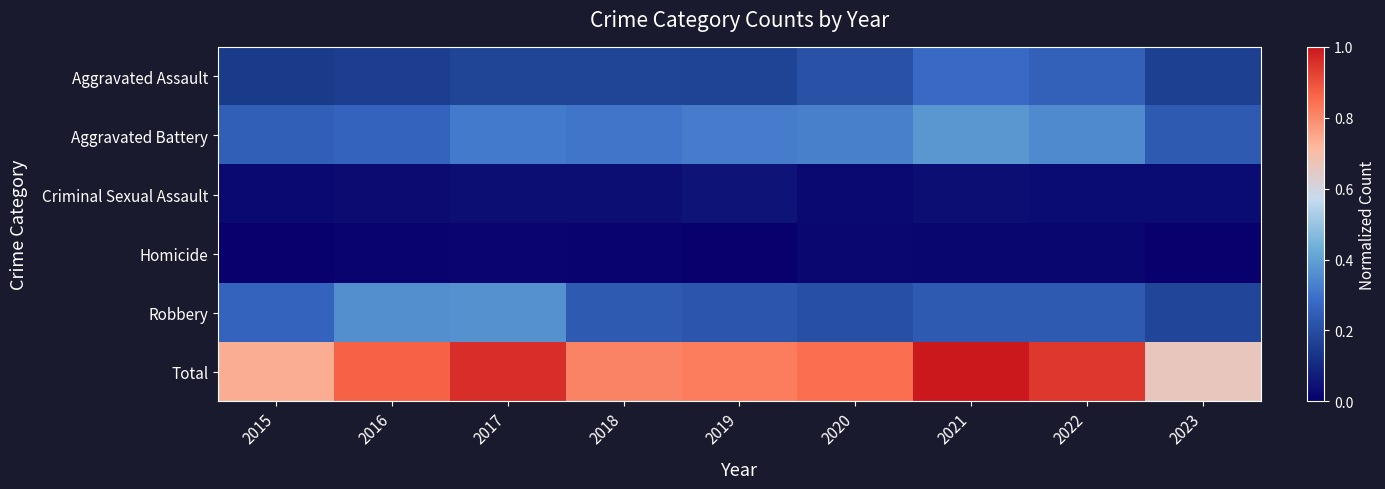

Reading right to left, what are all the values shown in this chart?

Aggravated Assault: 2023=0.2	2022=0.3	2021=0.3	2020=0.2	2019=0.2	2018=0.2	2017=0.2	2016=0.2	2015=0.1
Aggravated Battery: 2023=0.2	2022=0.3	2021=0.4	2020=0.3	2019=0.3	2018=0.3	2017=0.3	2016=0.3	2015=0.2
Criminal Sexual Assault: 2023=0.0	2022=0.0	2021=0.0	2020=0.0	2019=0.1	2018=0.0	2017=0.0	2016=0.0	2015=0.0
Homicide: 2023=0.0	2022=0.0	2021=0.0	2020=0.0	2019=0.0	2018=0.0	2017=0.0	2016=0.0	2015=0.0
Robbery: 2023=0.2	2022=0.2	2021=0.2	2020=0.2	2019=0.2	2018=0.2	2017=0.4	2016=0.4	2015=0.3
Total: 2023=0.7	2022=0.9	2021=1.0	2020=0.8	2019=0.8	2018=0.8	2017=1.0	2016=0.9	2015=0.7